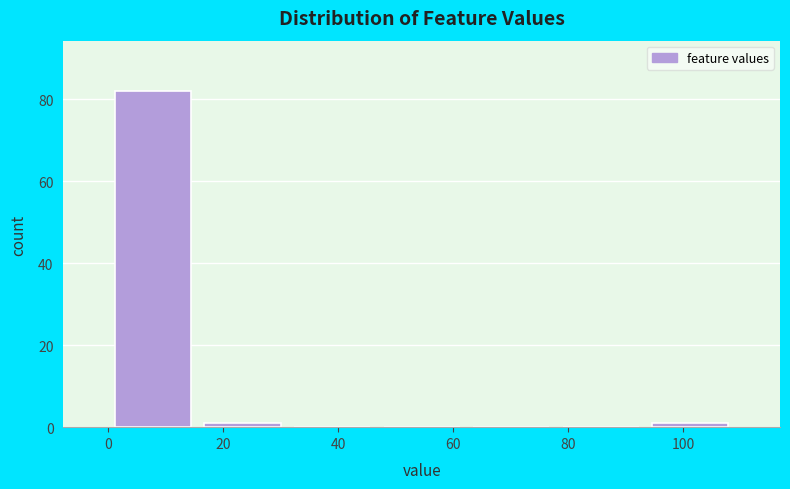

Which range on the x-axis has the tallest bar?

0 to 16